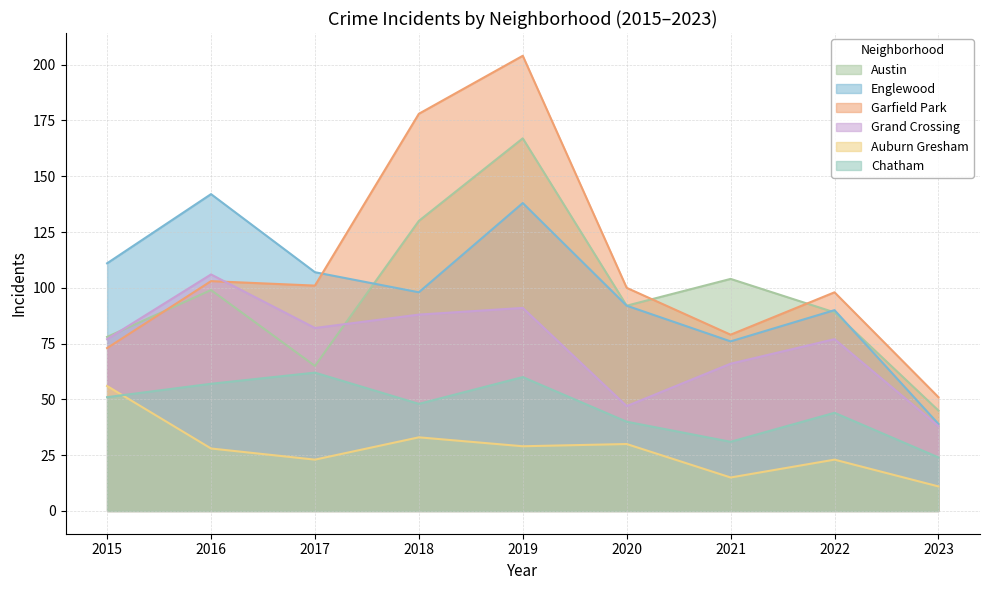

What is the difference between the second highest and minimum values in the Garfield Park series?

127